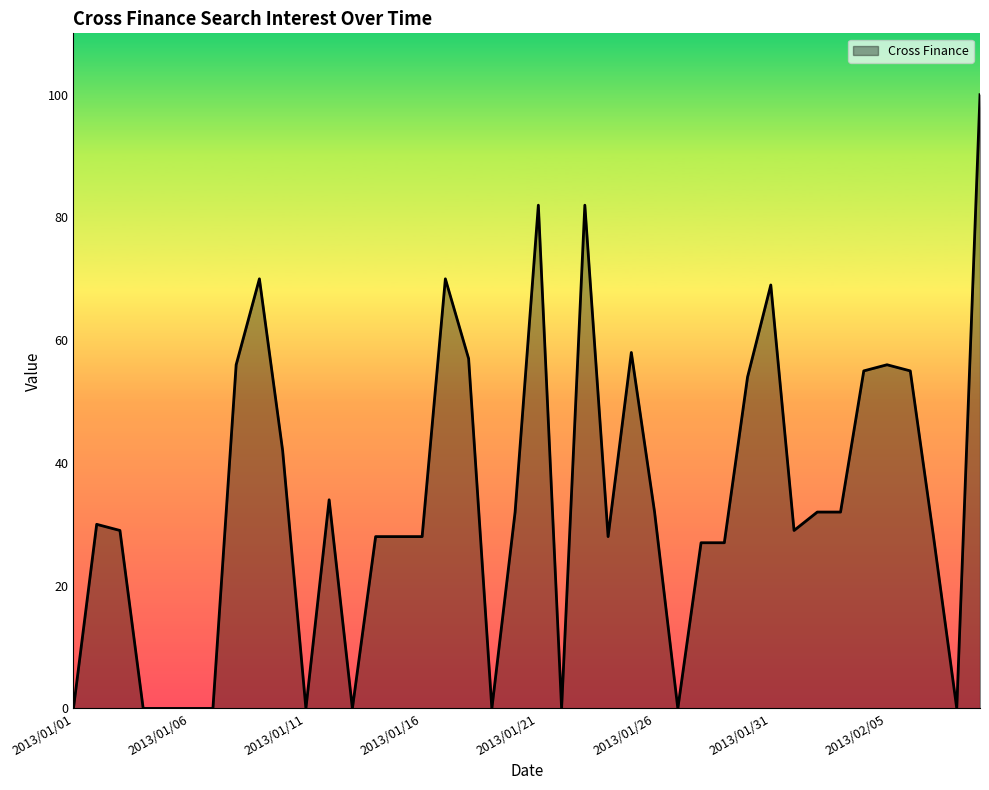

What is the difference between the maximum and minimum values?

100